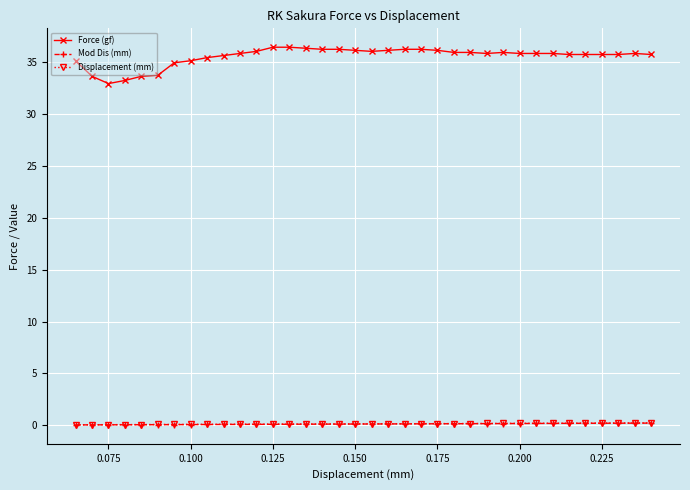

What is the greatest value displayed?

36.4